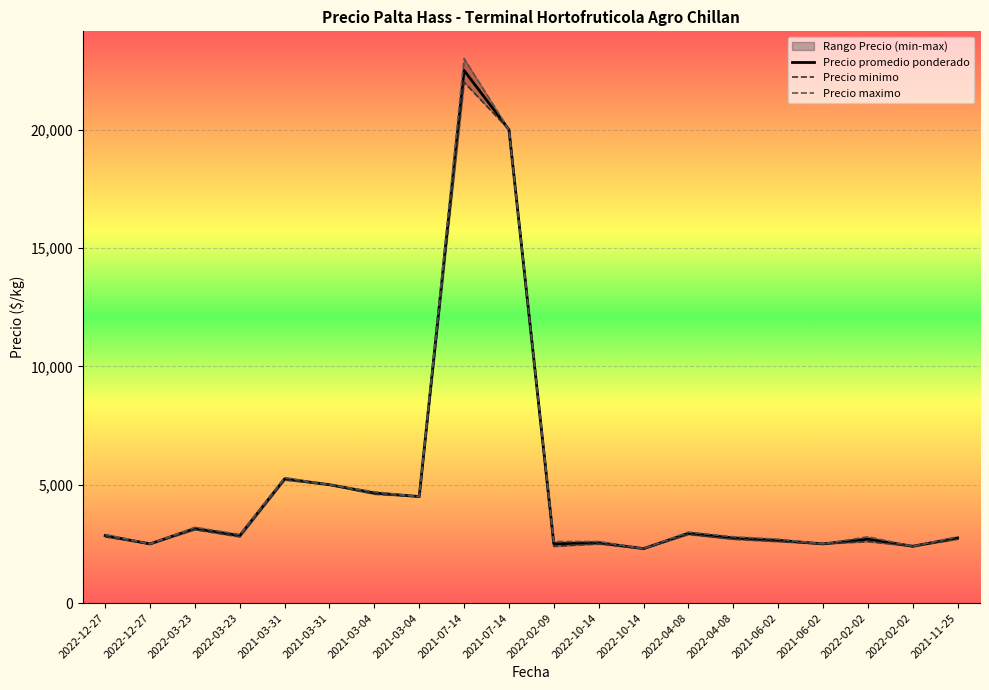

At which label does Precio maximo first exceed 2900?

2022-03-23